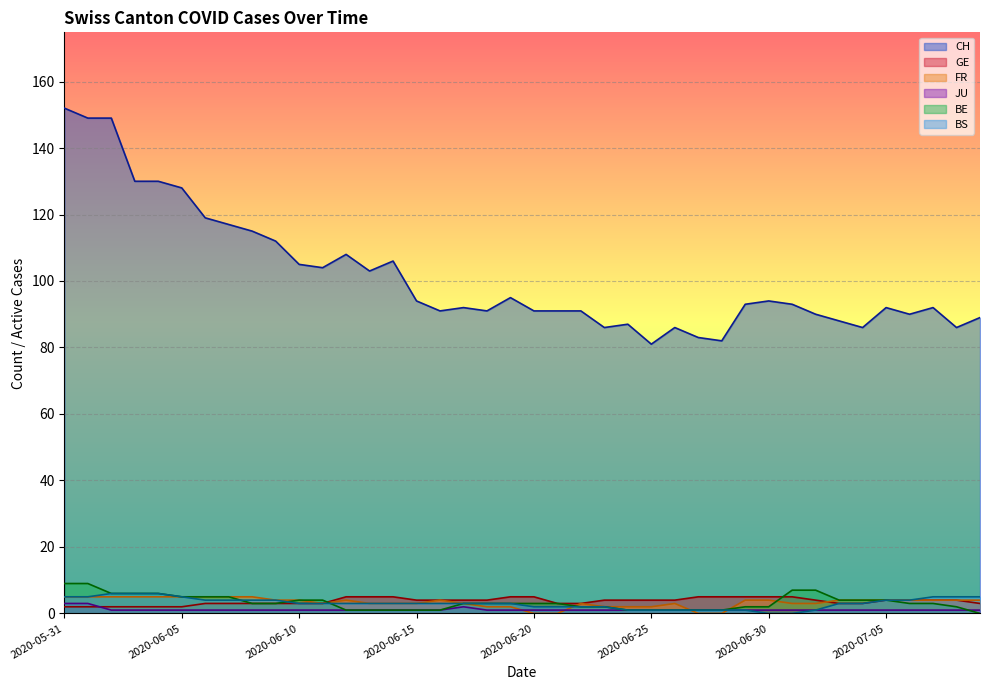

The BE series shows 3 at 2020-06-30. True or false?

False